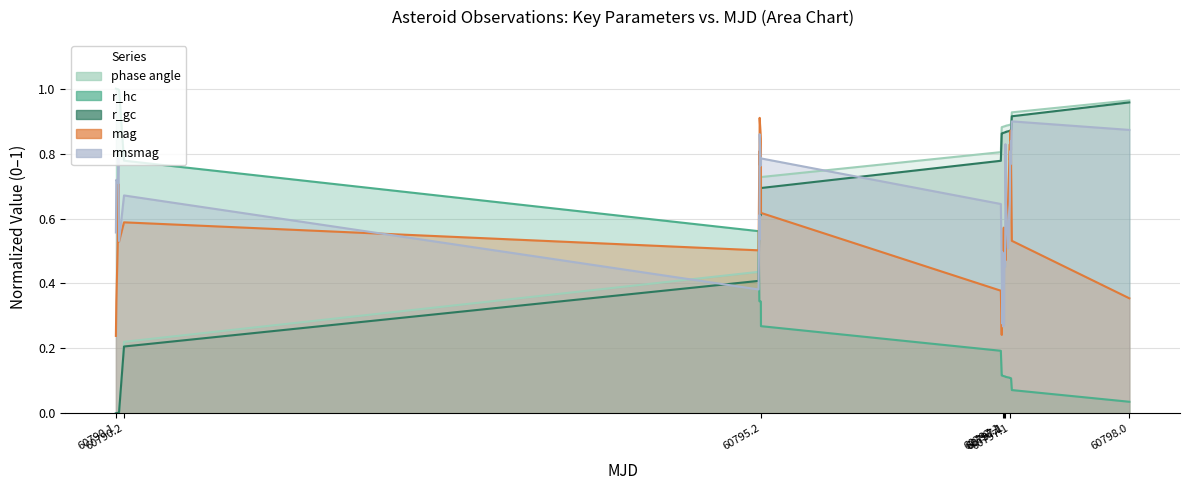

What is the value of the phase_angle point at the 13th from the left?

0.2